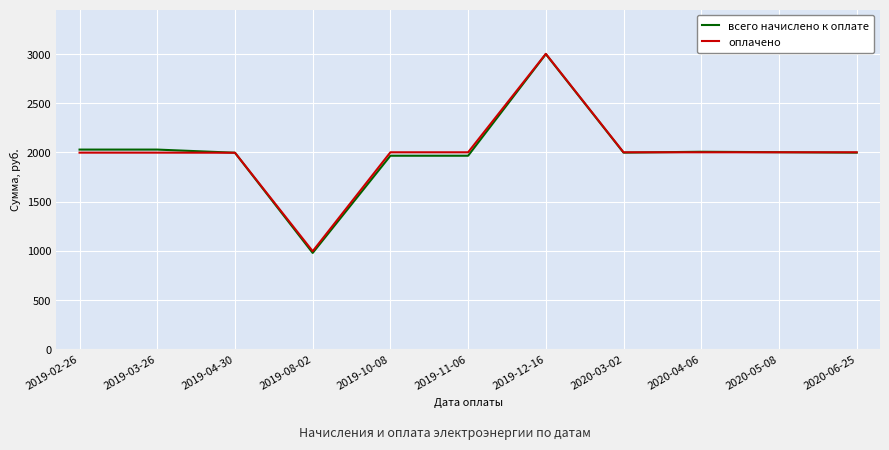

The value of оплачено at 2019-11-06 is 2809.8. True or false?

False